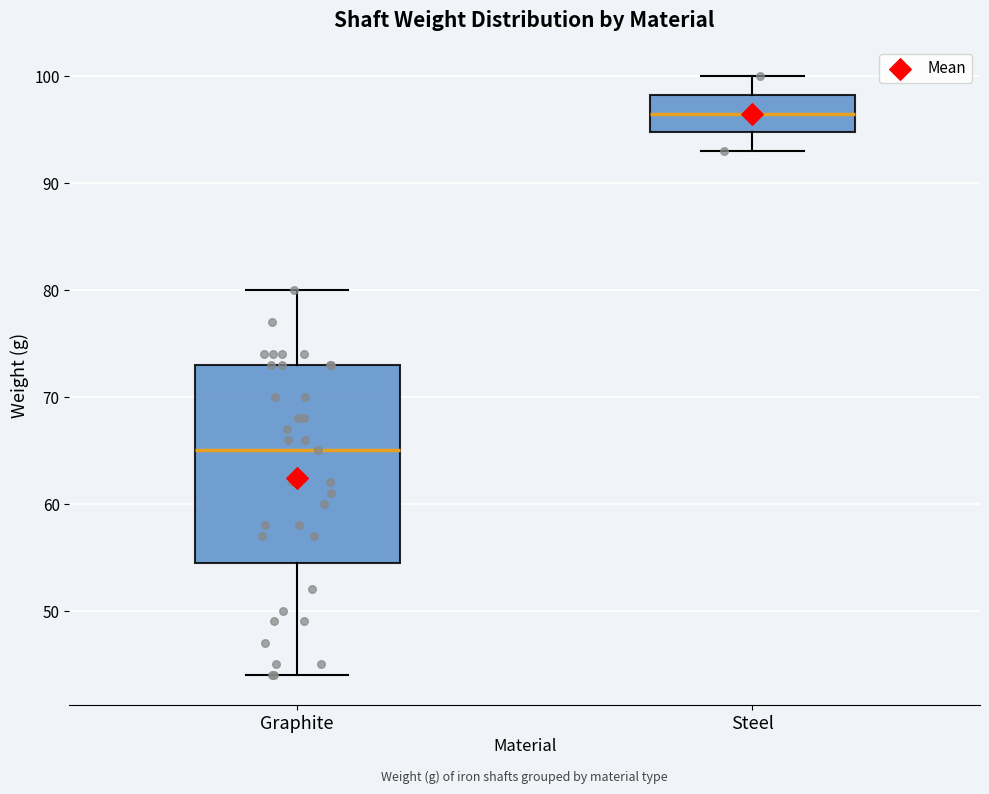

Comparing the boxes themselves (not the whiskers), which one is the tallest?

Graphite